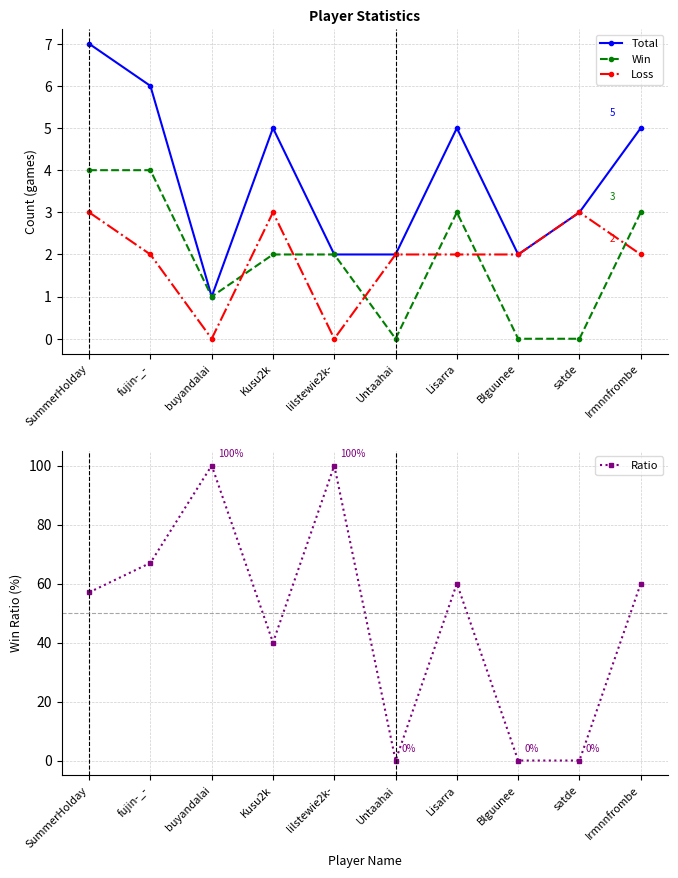

What is the sum of the Ratio values at Blguunee and Kusu2k?

40